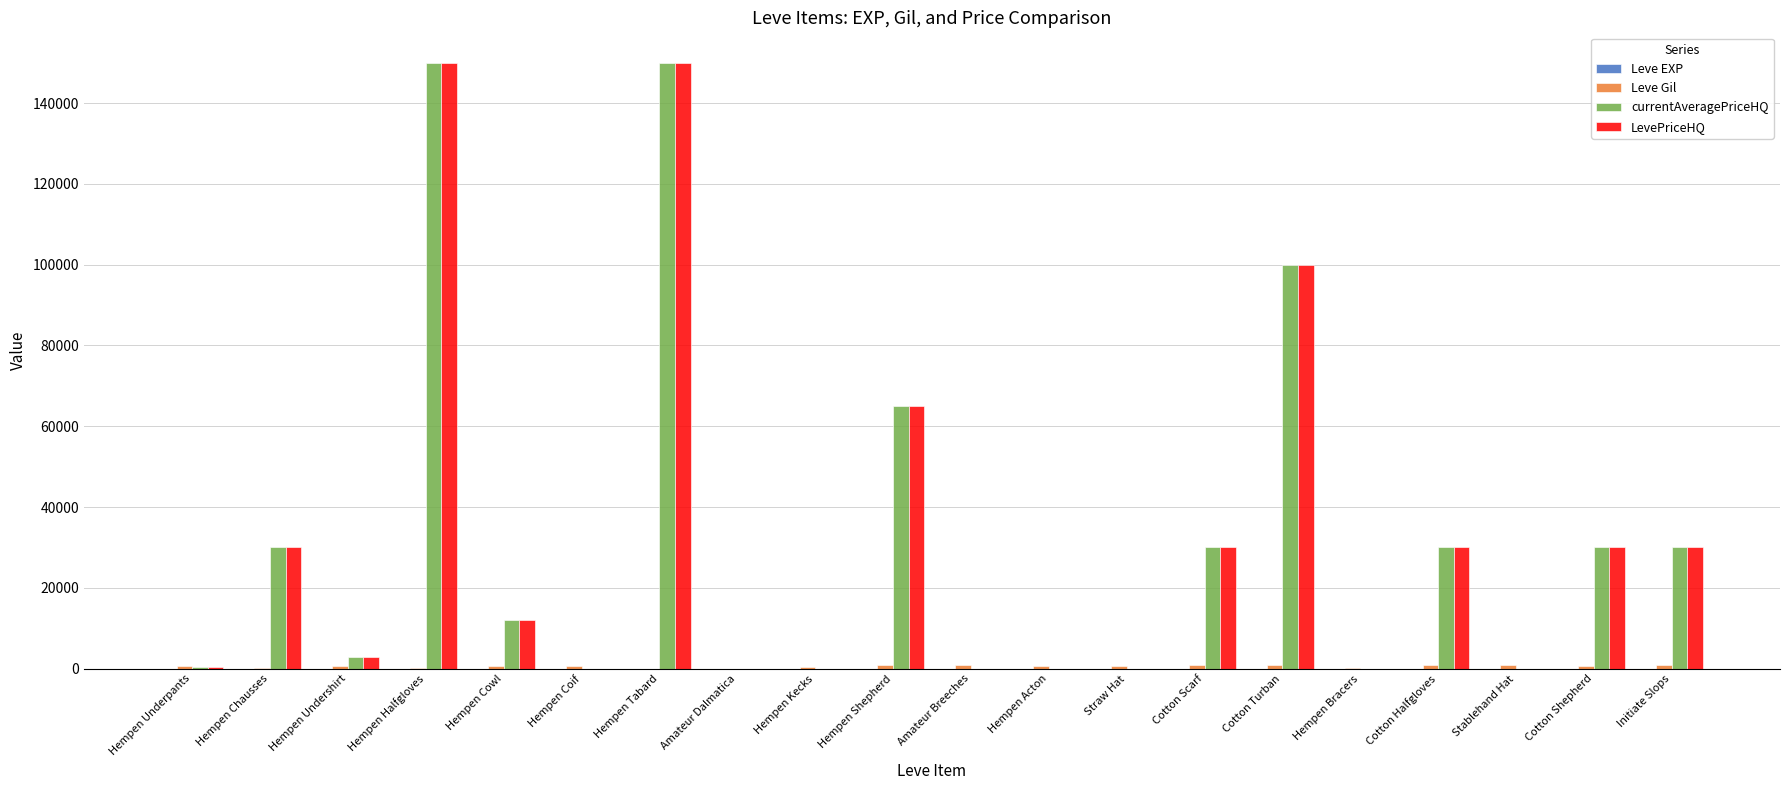

What is the maximum value shown in the chart?

150000